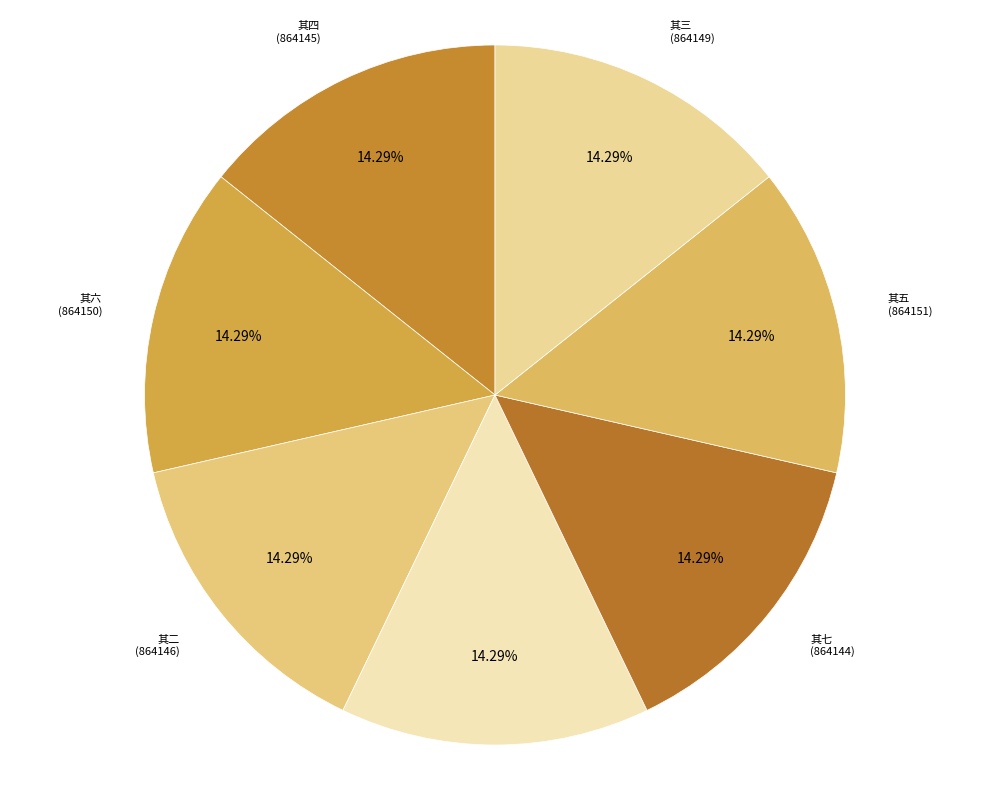

To the nearest percent, what is the average slice percentage?

14%